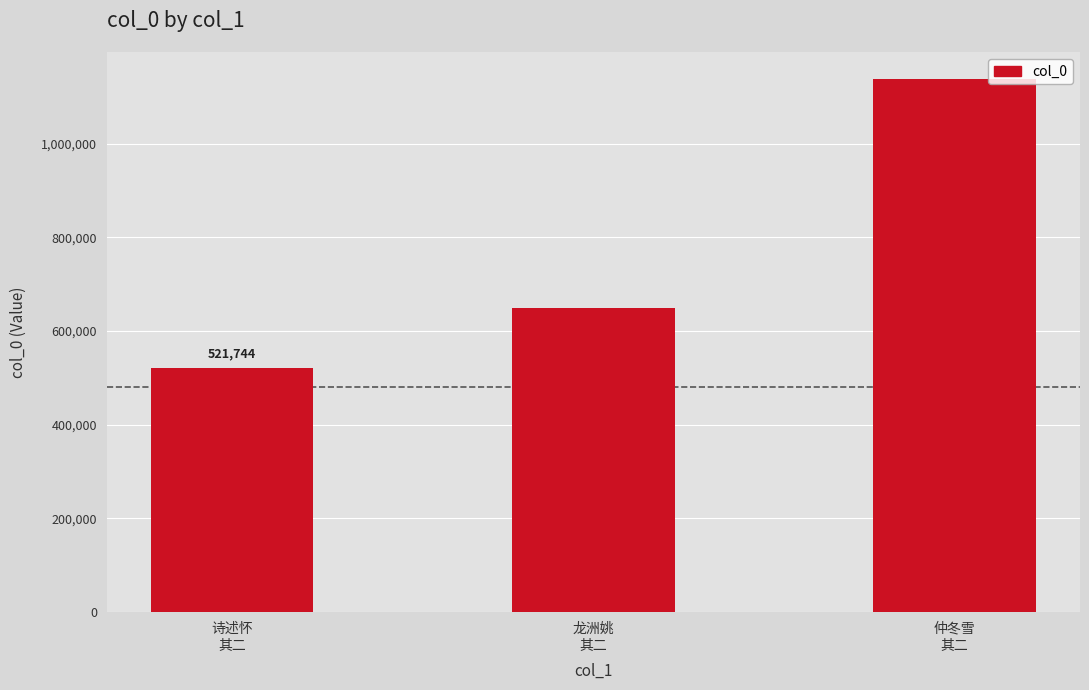

The value at 仲冬雪
其二 is 1138692. True or false?

True